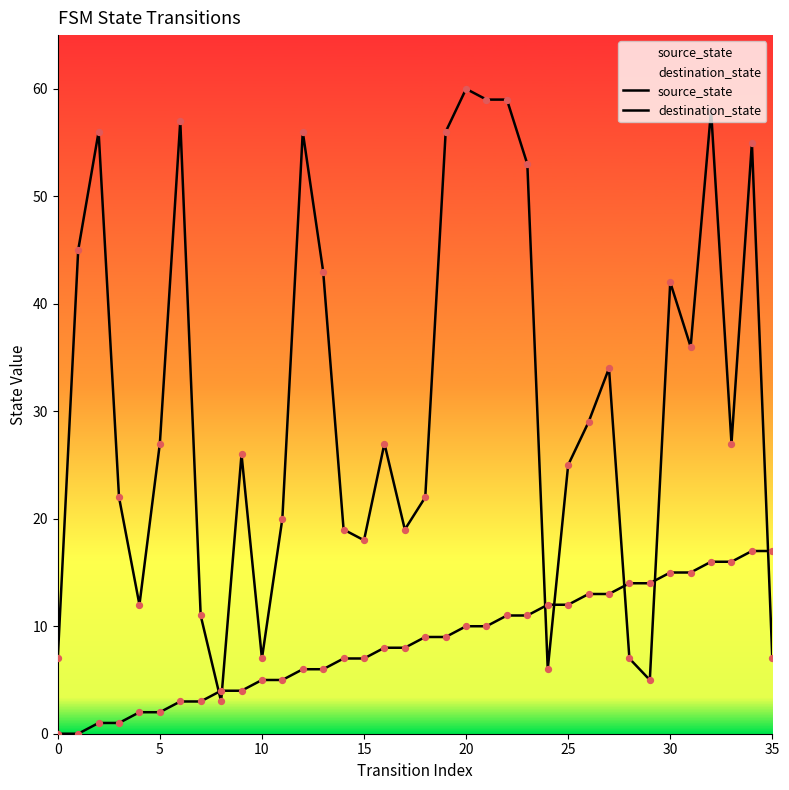

Which series has the largest total across all categories?

destination_state